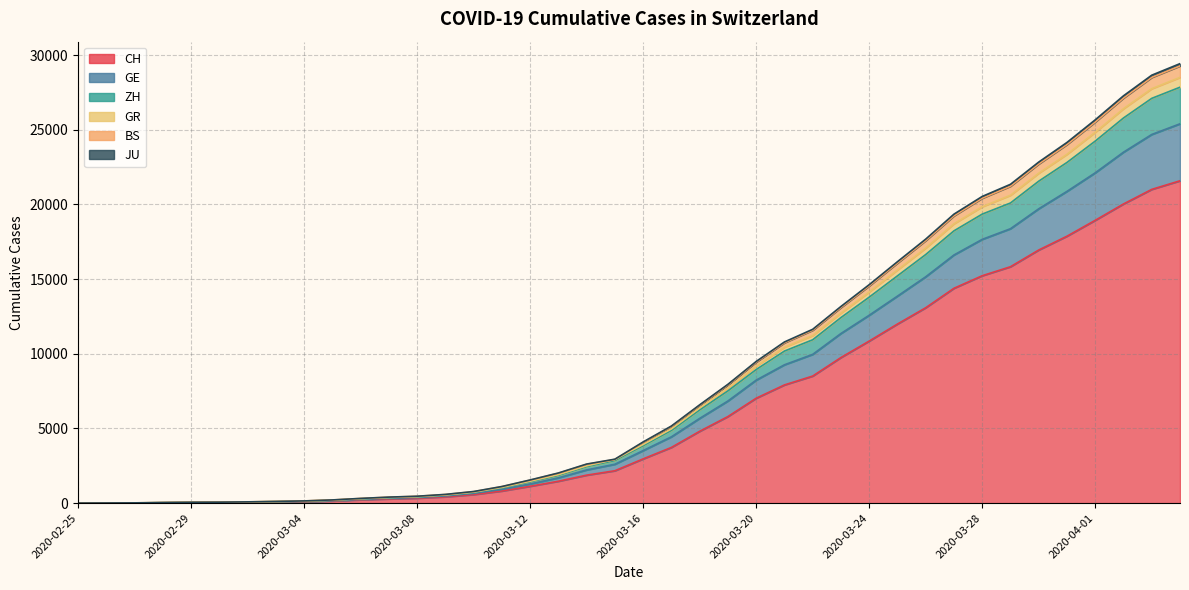

True or false: ZH has more than 0 points higher than both neighbors.

False